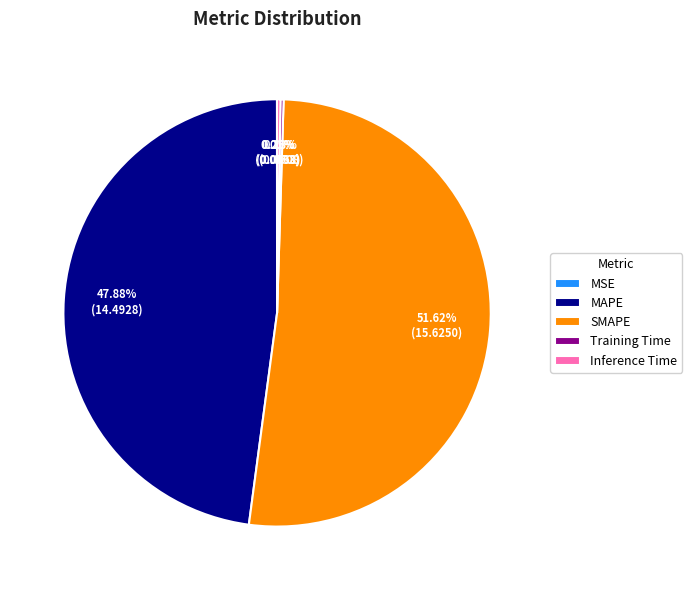

Does SMAPE represent more than half of the total?

Yes